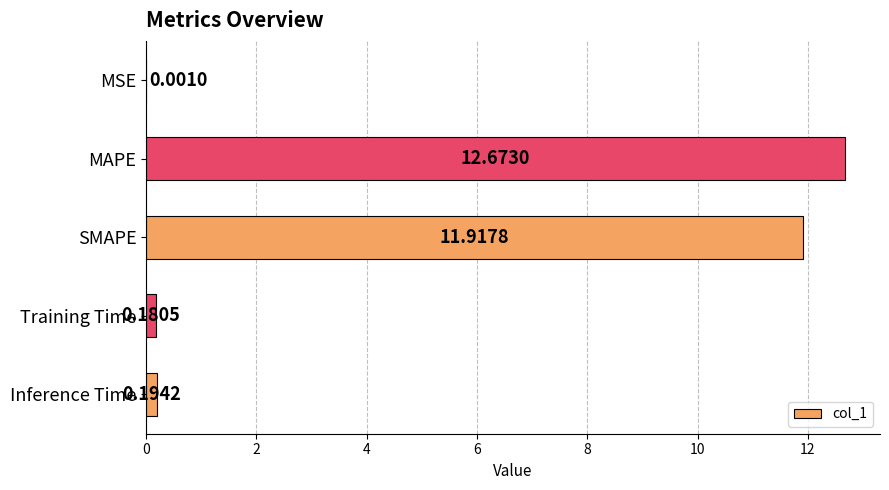

What is the average value?

5.0